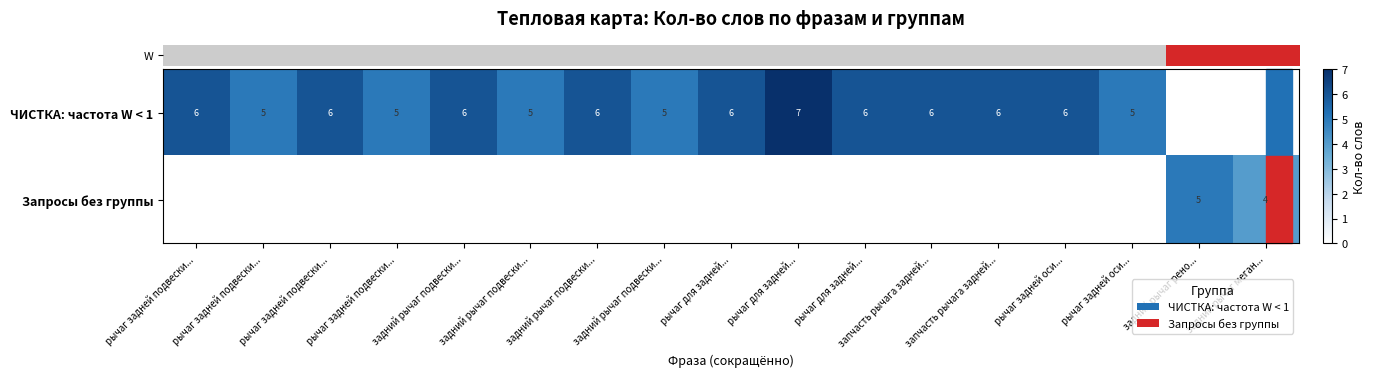

What is the total value across all series at задний рычаг рено...?

5